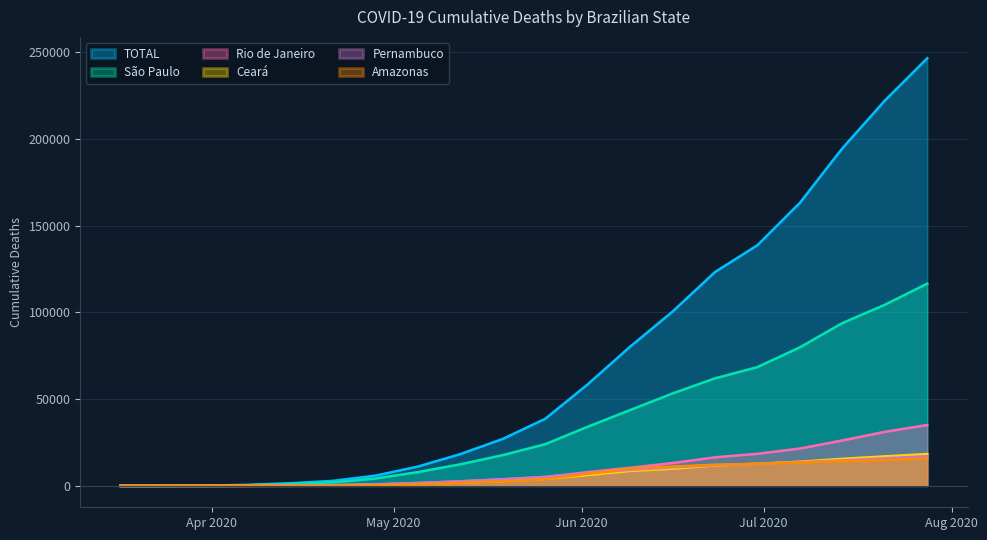

Reading left to right, extract all data points from this chart.

TOTAL: 2020-03-17=1	2020-03-24=47	2020-03-31=202	2020-04-07=614	2020-04-14=1532	2020-04-21=2906	2020-04-28=5901	2020-05-05=11130	2020-05-12=18317	2020-05-19=27075	2020-05-26=38654	2020-06-02=58509	2020-06-09=80246	2020-06-16=100477	2020-06-23=123278	2020-06-30=138745	2020-07-07=163187	2020-07-14=194619	2020-07-21=222105	2020-07-28=246504
São Paulo: 2020-03-17=1	2020-03-24=40	2020-03-31=136	2020-04-07=400	2020-04-14=1038	2020-04-21=2009	2020-04-28=4238	2020-05-05=7948	2020-05-12=12433	2020-05-19=17725	2020-05-26=24041	2020-06-02=34082	2020-06-09=43718	2020-06-16=53277	2020-06-23=61994	2020-06-30=68480	2020-07-07=79876	2020-07-14=93859	2020-07-21=104406	2020-07-28=116596
Rio de Janeiro: 2020-03-17=0	2020-03-24=6	2020-03-31=23	2020-04-07=73	2020-04-14=189	2020-04-21=407	2020-04-28=828	2020-05-05=1601	2020-05-12=2609	2020-05-19=3796	2020-05-26=5153	2020-06-02=7944	2020-06-09=10456	2020-06-16=13187	2020-06-23=16465	2020-06-30=18519	2020-07-07=21527	2020-07-14=26193	2020-07-21=31168	2020-07-28=35095
Ceará: 2020-03-17=0	2020-03-24=0	2020-03-31=7	2020-04-07=32	2020-04-14=80	2020-04-21=216	2020-04-28=582	2020-05-05=1202	2020-05-12=1910	2020-05-19=2827	2020-05-26=4055	2020-06-02=6263	2020-06-09=8638	2020-06-16=9932	2020-06-23=11766	2020-06-30=12779	2020-07-07=13934	2020-07-14=15618	2020-07-21=17008	2020-07-28=18370
Pernambuco: 2020-03-17=0	2020-03-24=0	2020-03-31=6	2020-04-07=49	2020-04-14=201	2020-04-21=486	2020-04-28=937	2020-05-05=1716	2020-05-12=2648	2020-05-19=3817	2020-05-26=5217	2020-06-02=7282	2020-06-09=9271	2020-06-16=10681	2020-06-23=11918	2020-06-30=12717	2020-07-07=13664	2020-07-14=14726	2020-07-21=15906	2020-07-28=17111
Amazonas: 2020-03-17=0	2020-03-24=1	2020-03-31=3	2020-04-07=11	2020-04-14=28	2020-04-21=107	2020-04-28=353	2020-05-05=934	2020-05-12=1800	2020-05-19=2700	2020-05-26=3899	2020-06-02=7023	2020-06-09=9977	2020-06-16=11139	2020-06-23=12230	2020-06-30=12734	2020-07-07=13489	2020-07-14=14192	2020-07-21=14847	2020-07-28=15893